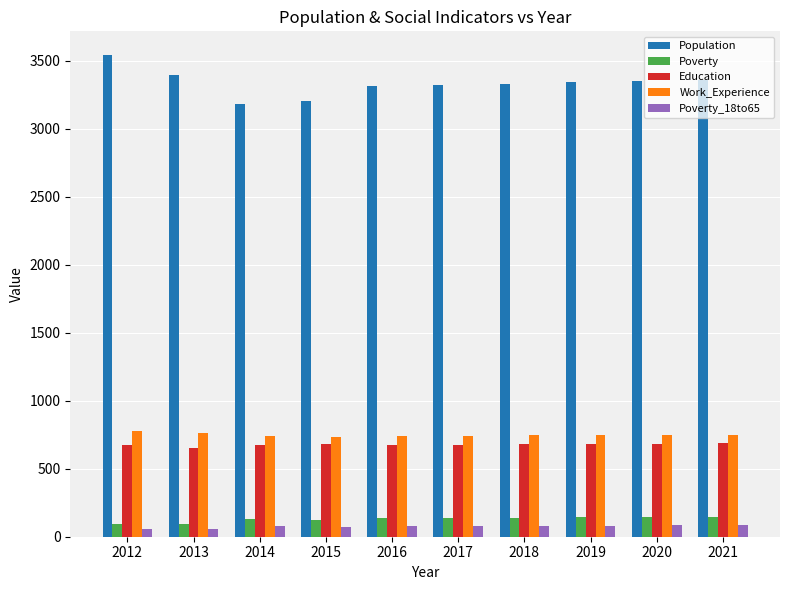

What are all the series names shown in the legend?

Population, Poverty, Education, Work_Experience, Poverty_18to65